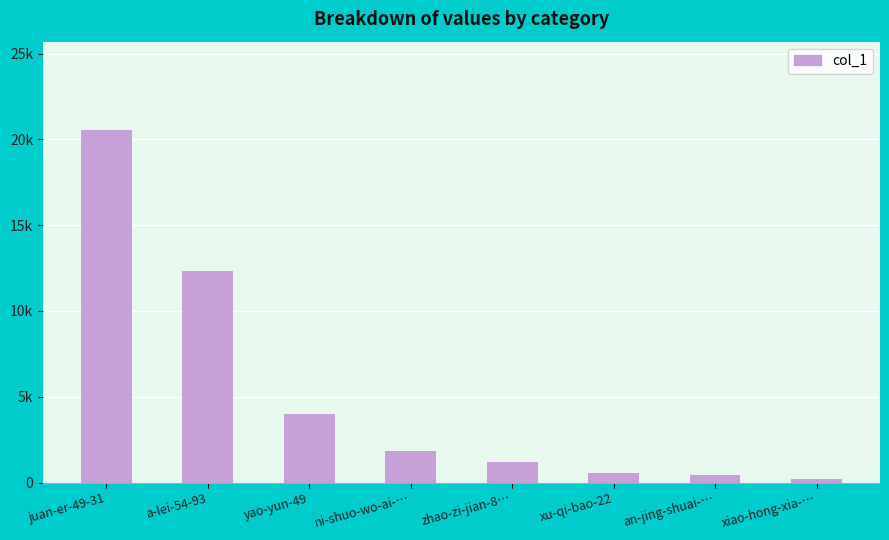

What is the difference between the values at zhao-zi-jian-8… and a-lei-54-93?

11161